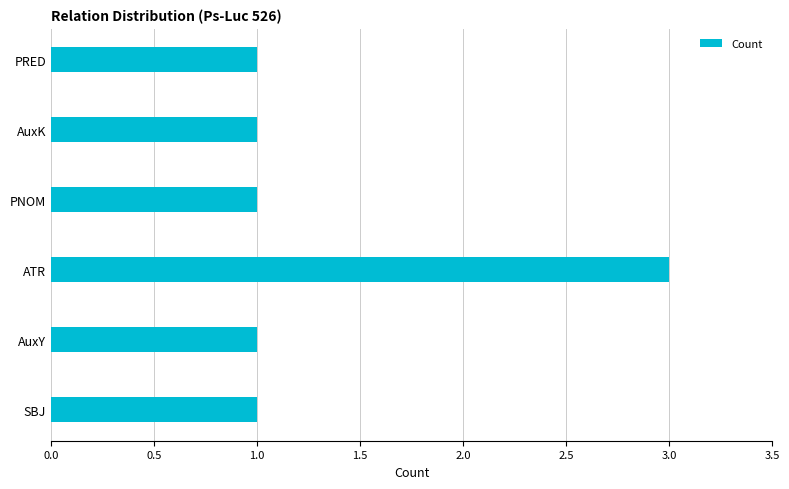

Reading bottom to top, what are all the values shown in this chart?

1	1	3	1	1	1